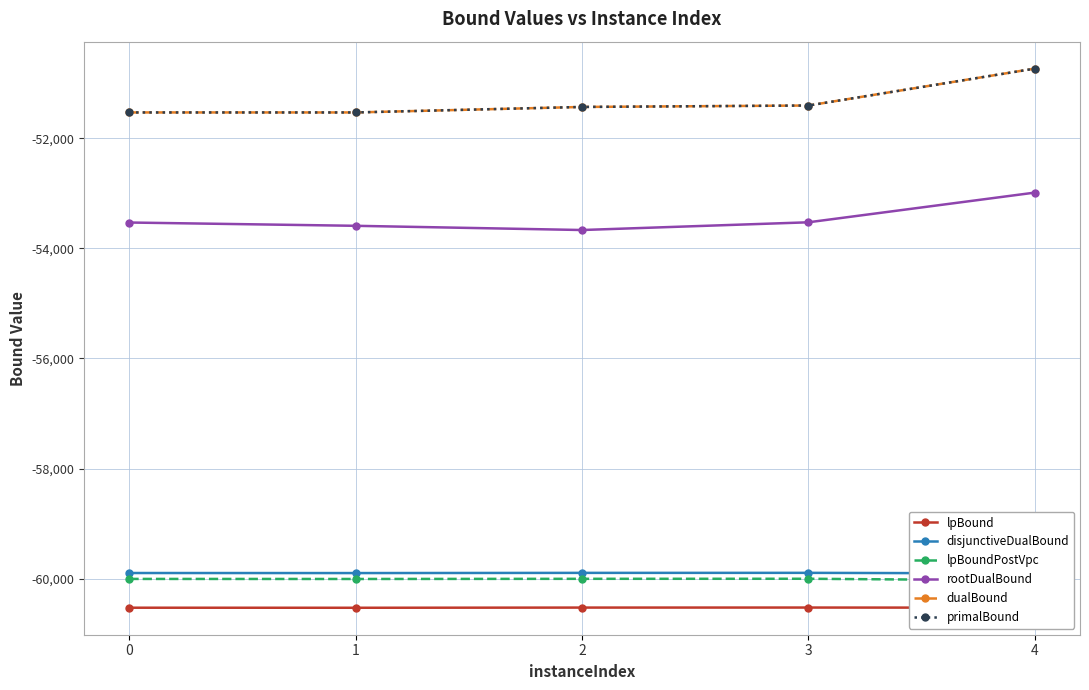

The lpBound series shows -60524.4 at 3. True or false?

True